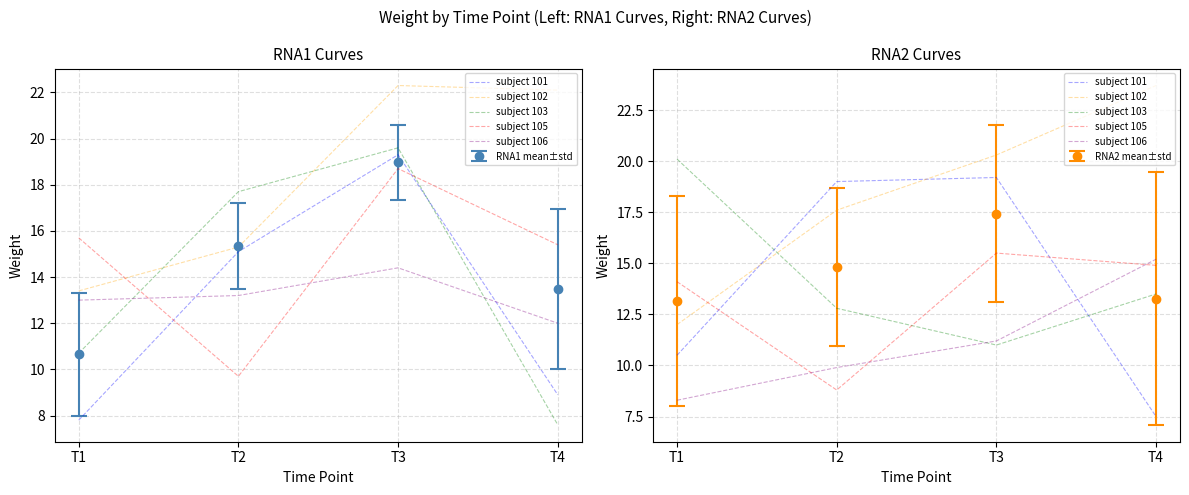

At how many categories does at least one series exceed 7?

4